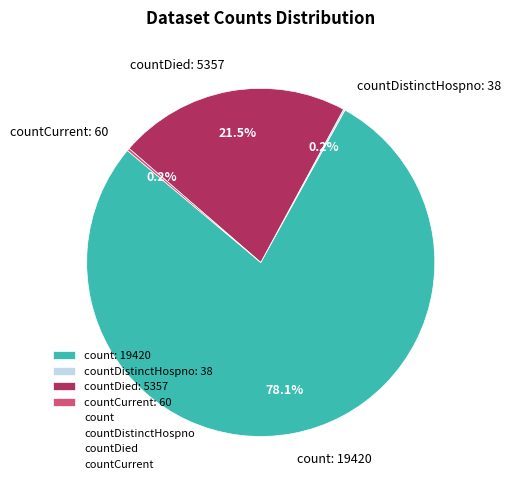

To the nearest percent, what is the average slice percentage?

25%